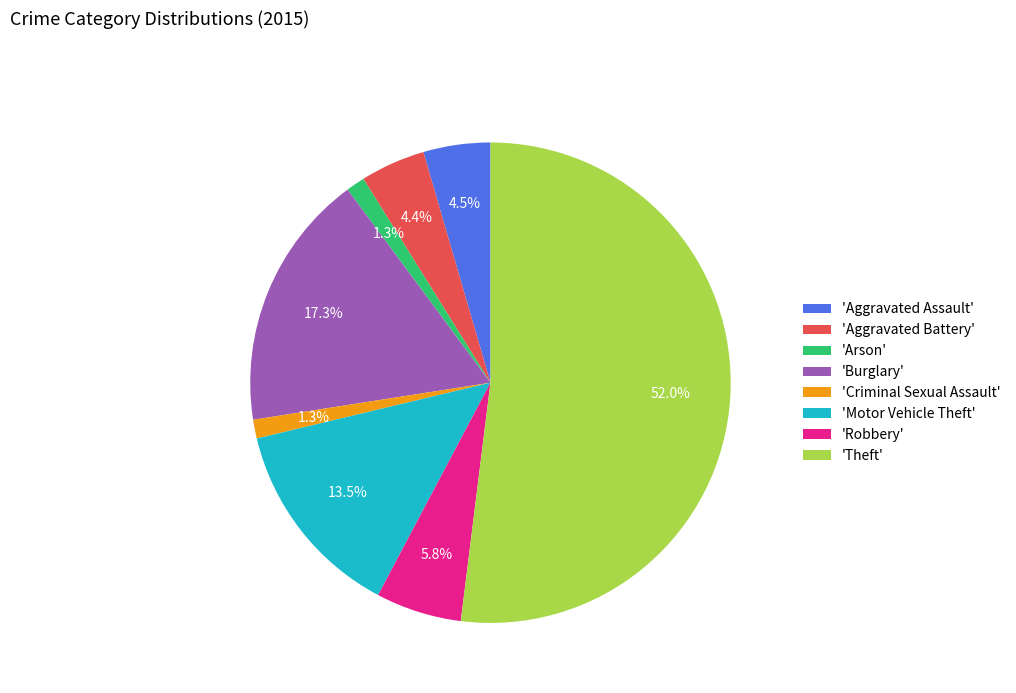

Which category has the biggest portion of the pie?

'Theft'